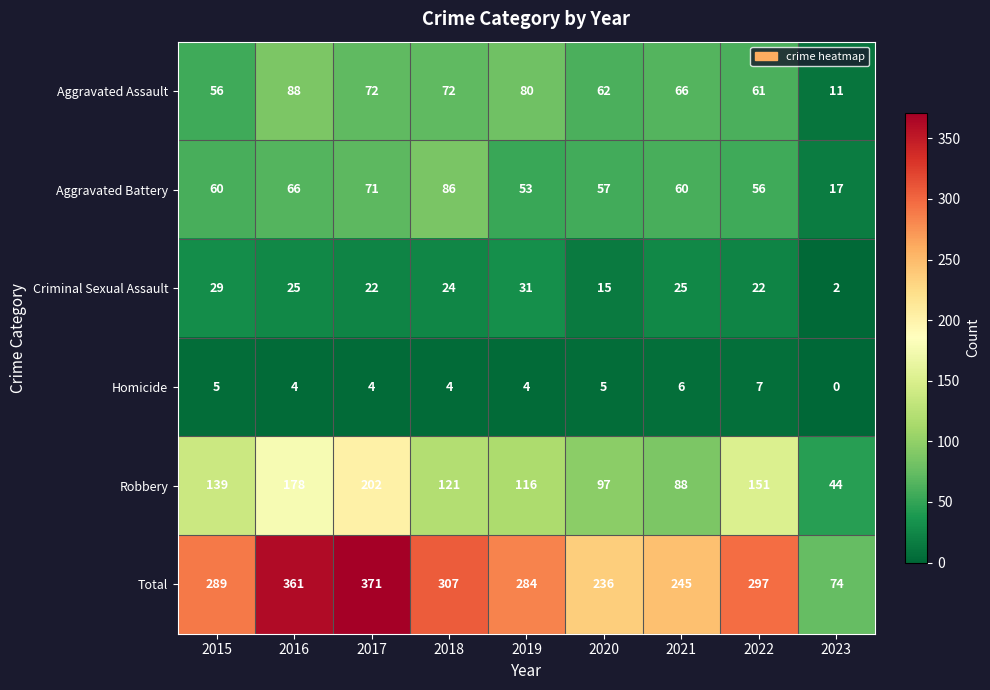

At which category does the chart reach its minimum across all series?

2023